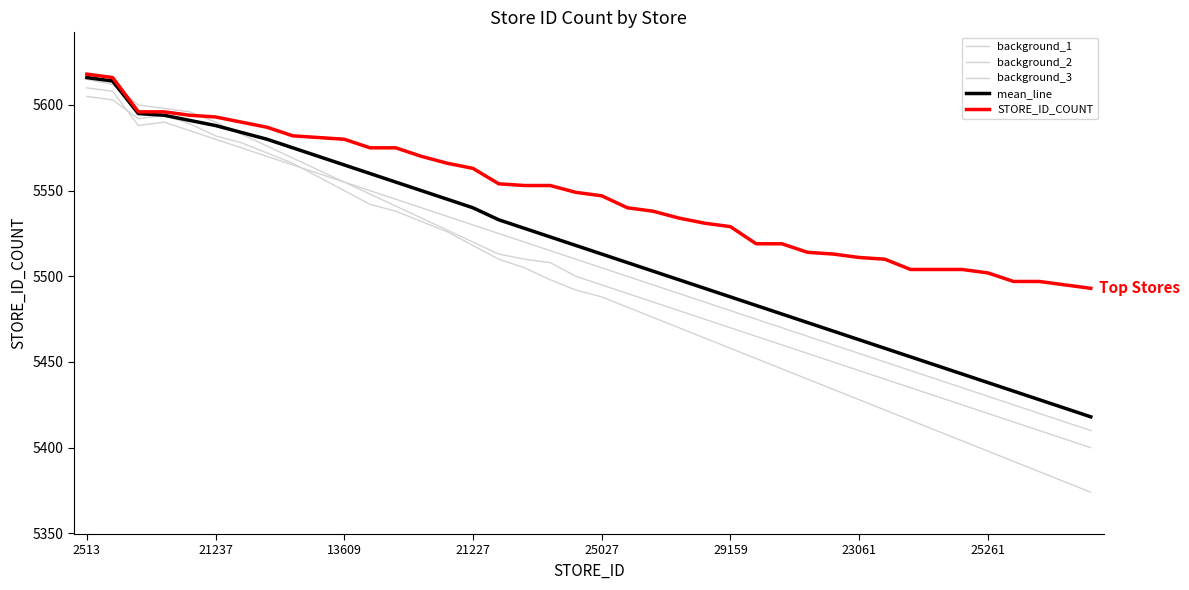

How many intersections are there between background_3 and background_1?

2